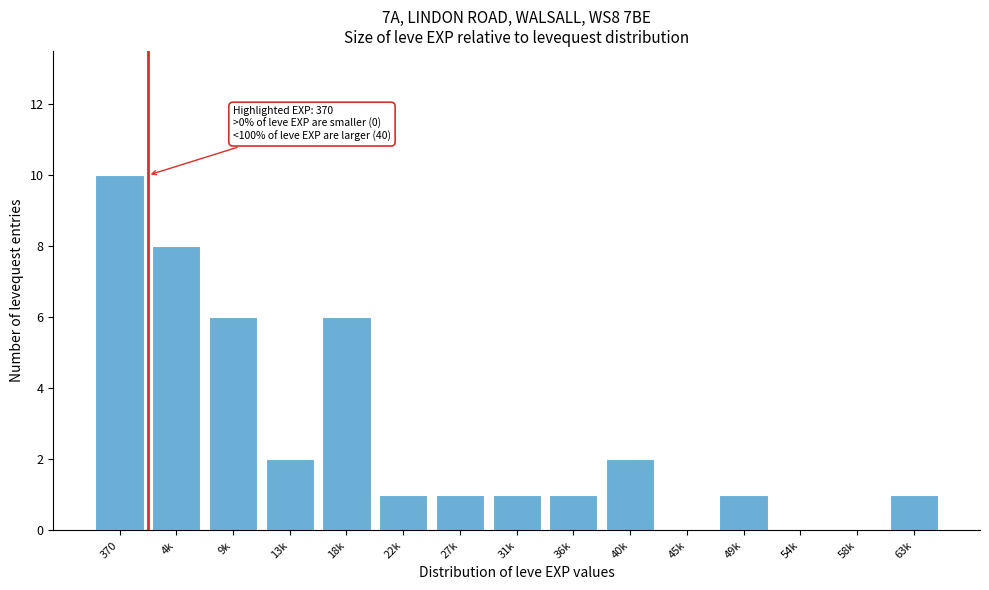

Reading right to left, extract all data points from this chart.

63k=1	58k=0	54k=0	49k=1	45k=0	40k=2	36k=1	31k=1	27k=1	22k=1	18k=6	13k=2	9k=6	4k=8	370=10